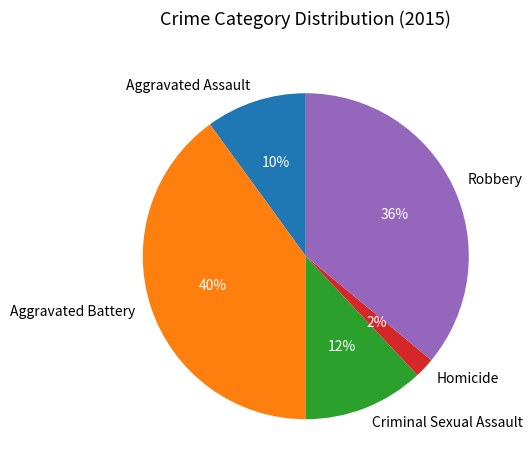

True or false: Robbery accounts for 36% of the total.

True